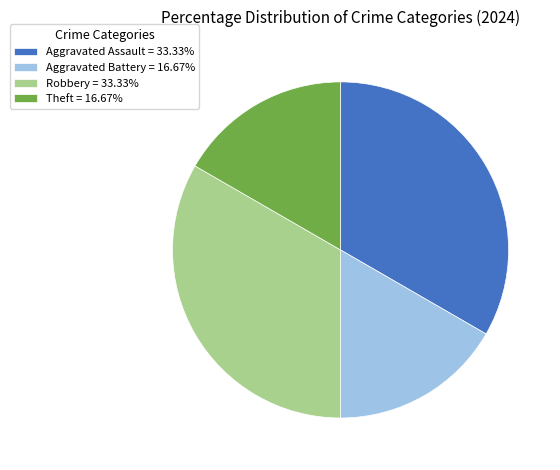

Approximately how many times larger is the value at Aggravated Assault = 33.33% compared to Robbery = 33.33%?

1.0